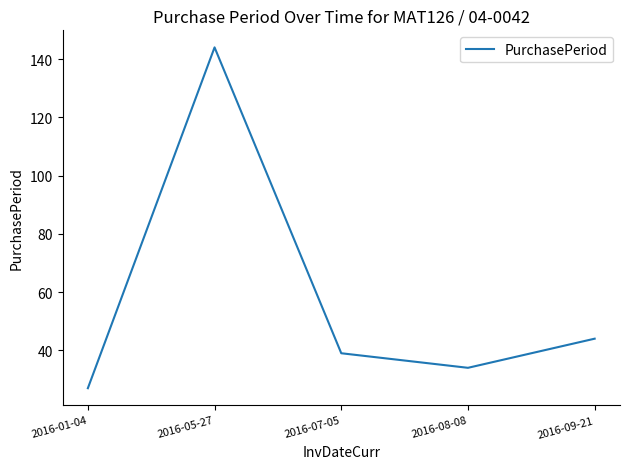

What is the difference between the values at 2016-05-27 and 2016-08-08?

110